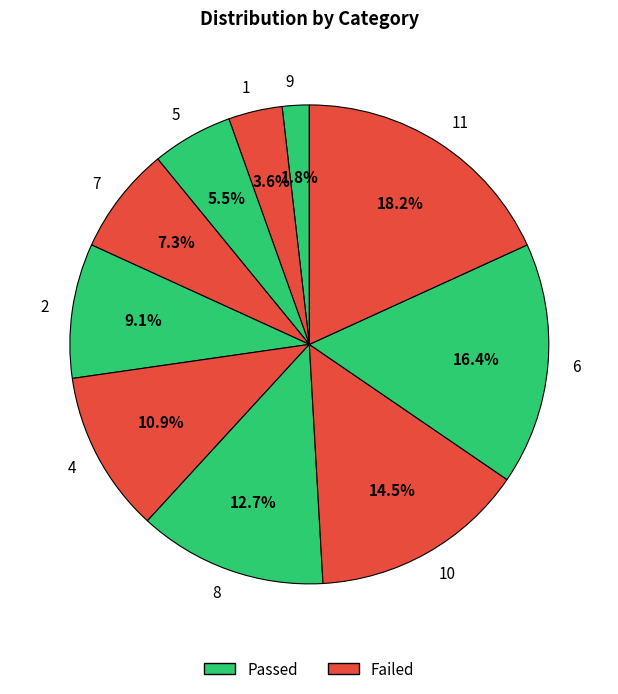

True or false: 8 accounts for 25% of the total.

False